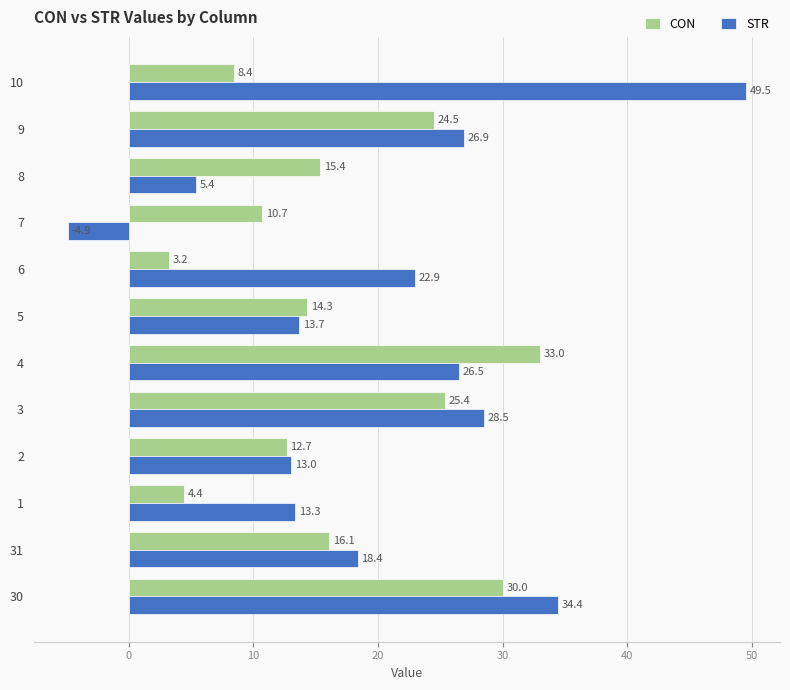

Is it true that STR equals -4.9 at 7?

True